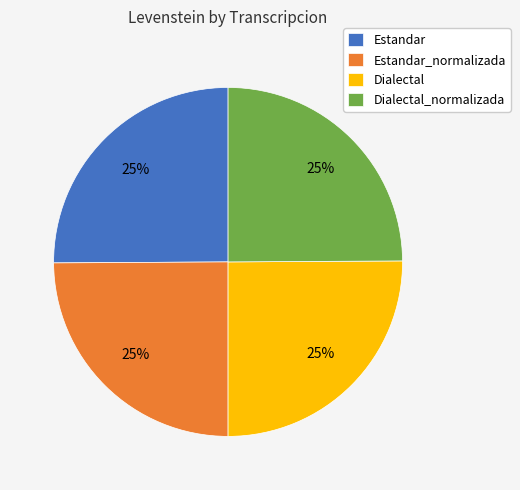

Is it true that Dialectal is 25% of the pie?

True